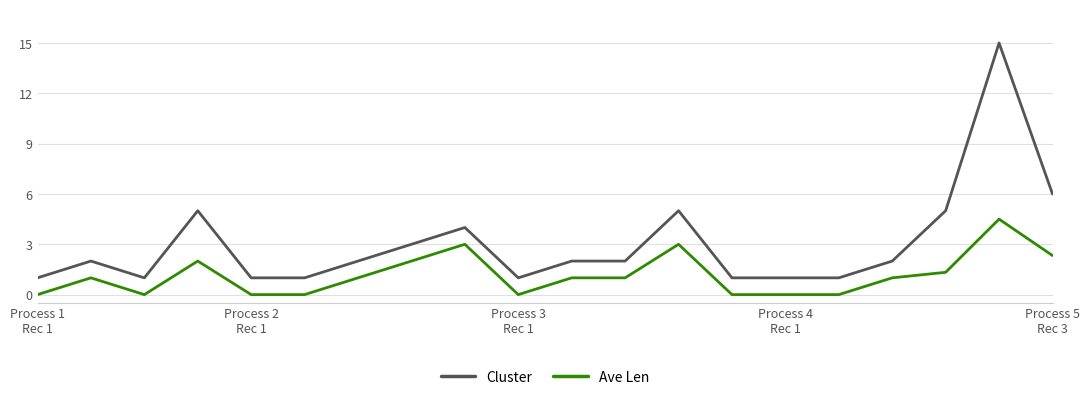

Which series has the largest total across all categories?

Cluster